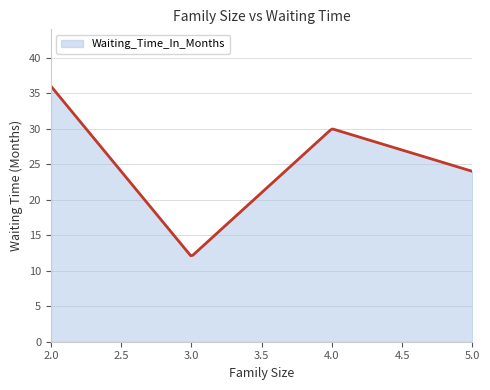

What is the difference between the maximum and minimum values?

23.9